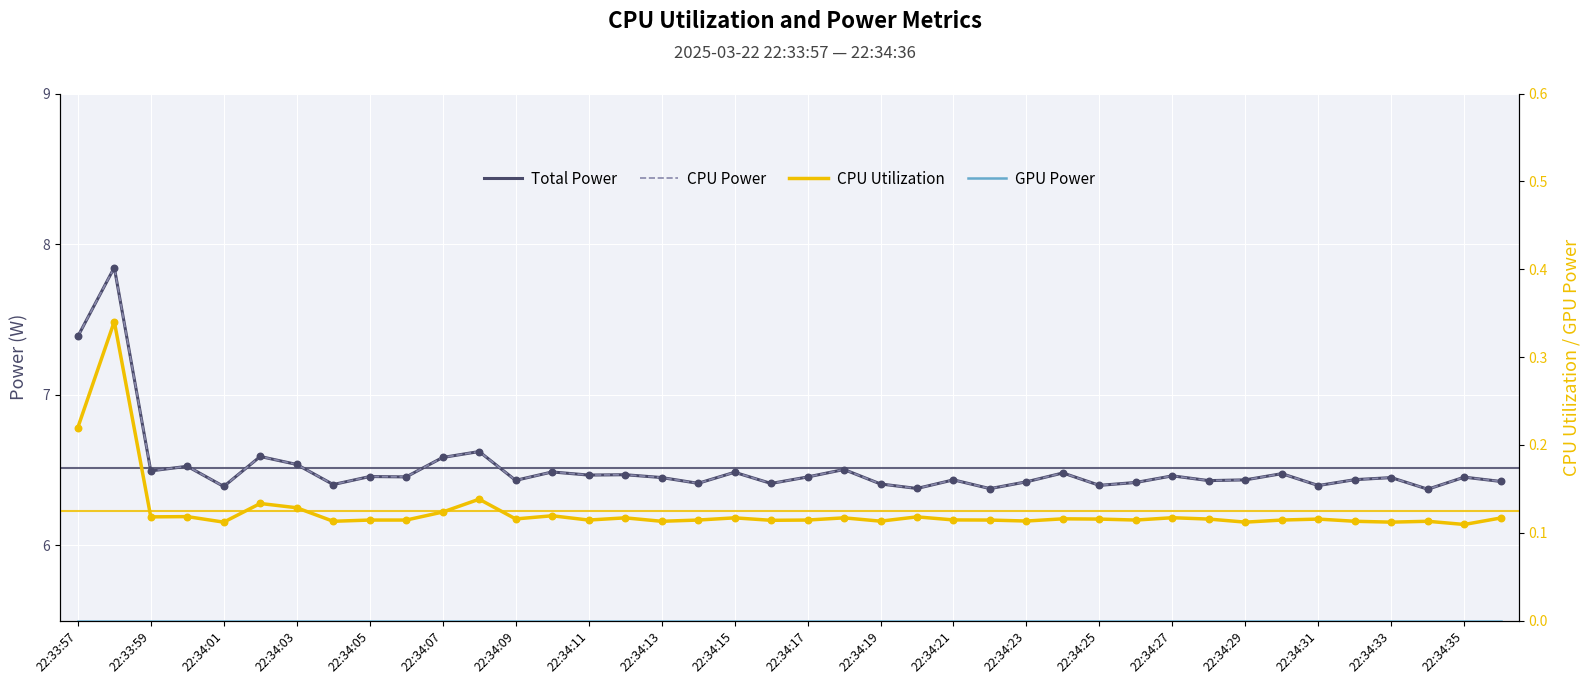

Which series has the largest total across all categories?

Total Power